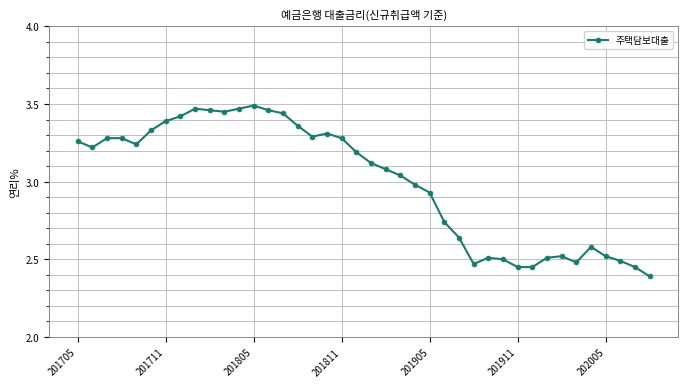

What is the difference between the maximum and second lowest values?

1.0